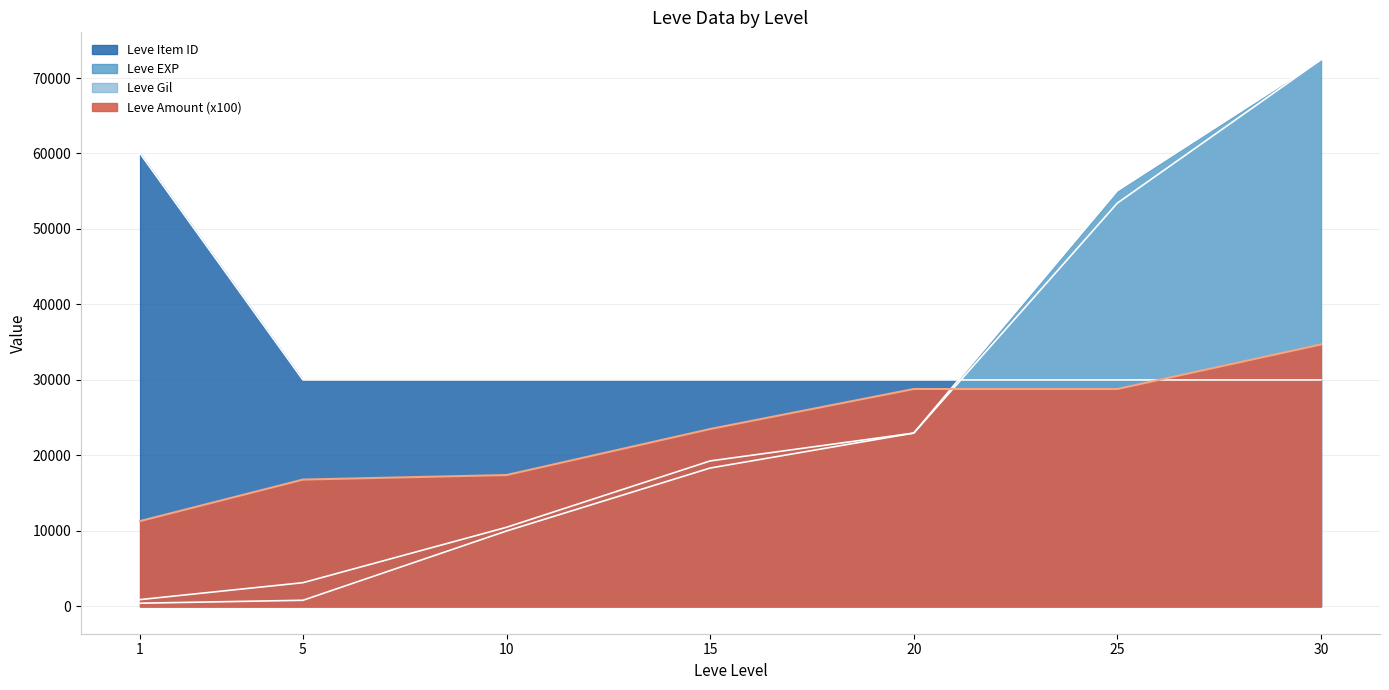

What is the value of the Leve EXP point at the 3rd from the left?

10480